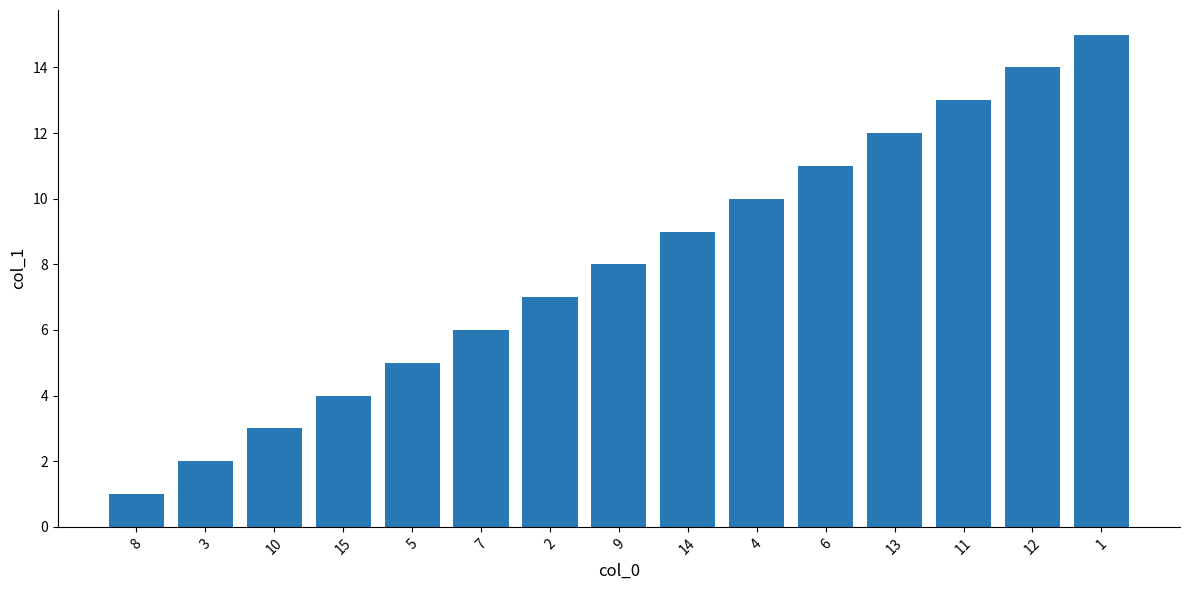

True or false: the data shows 3 at 7.

False